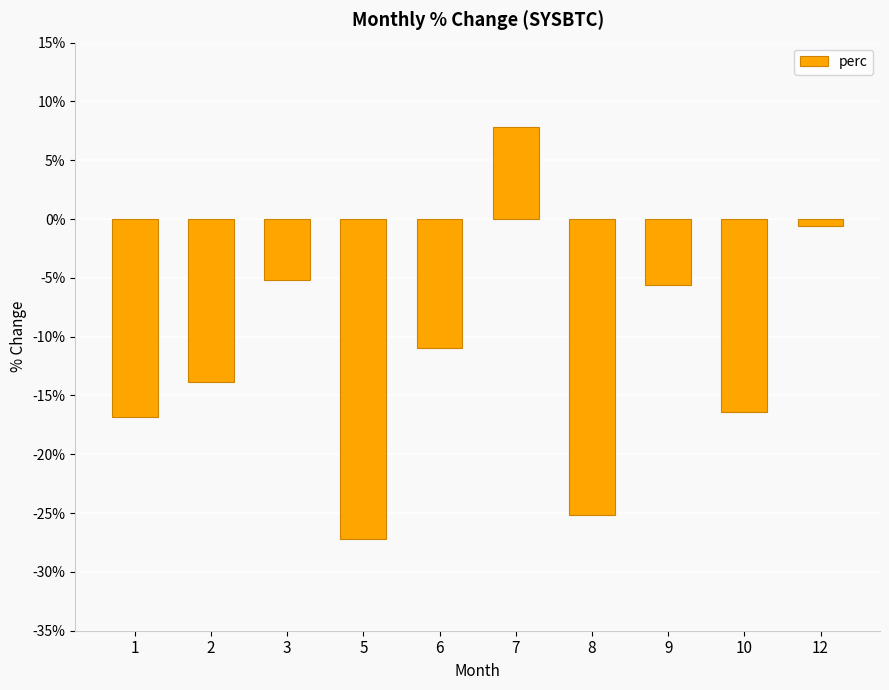

Does the chart contain any negative values?

Yes